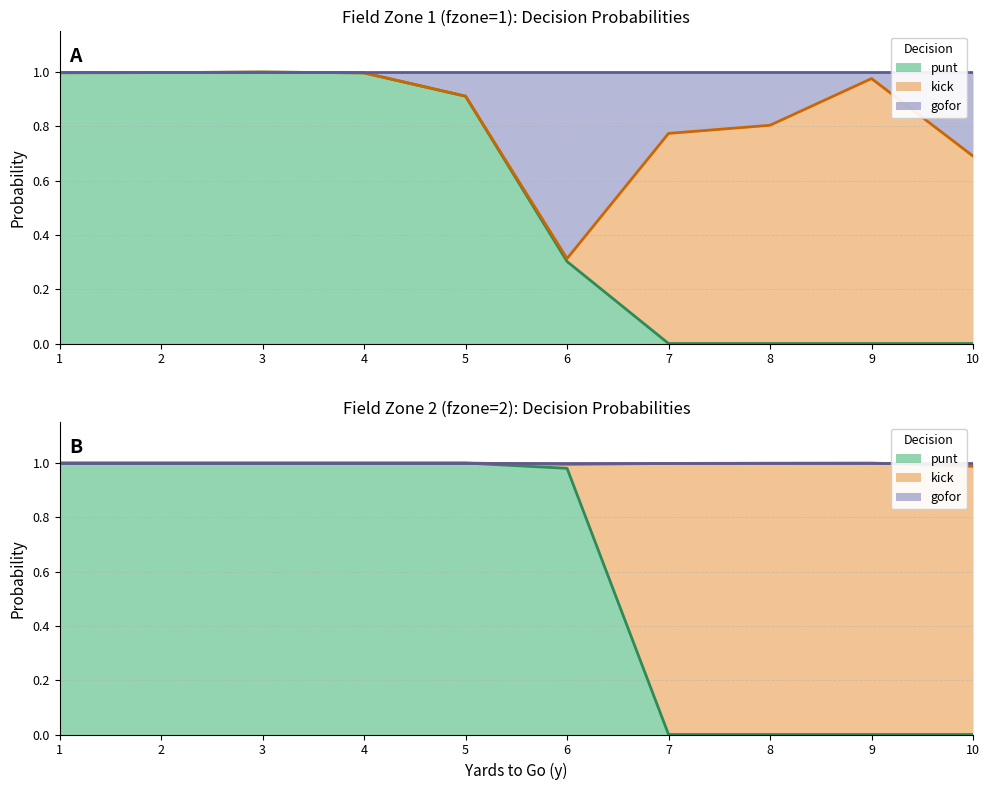

Where is the first local minimum for gofor_fz2?

6